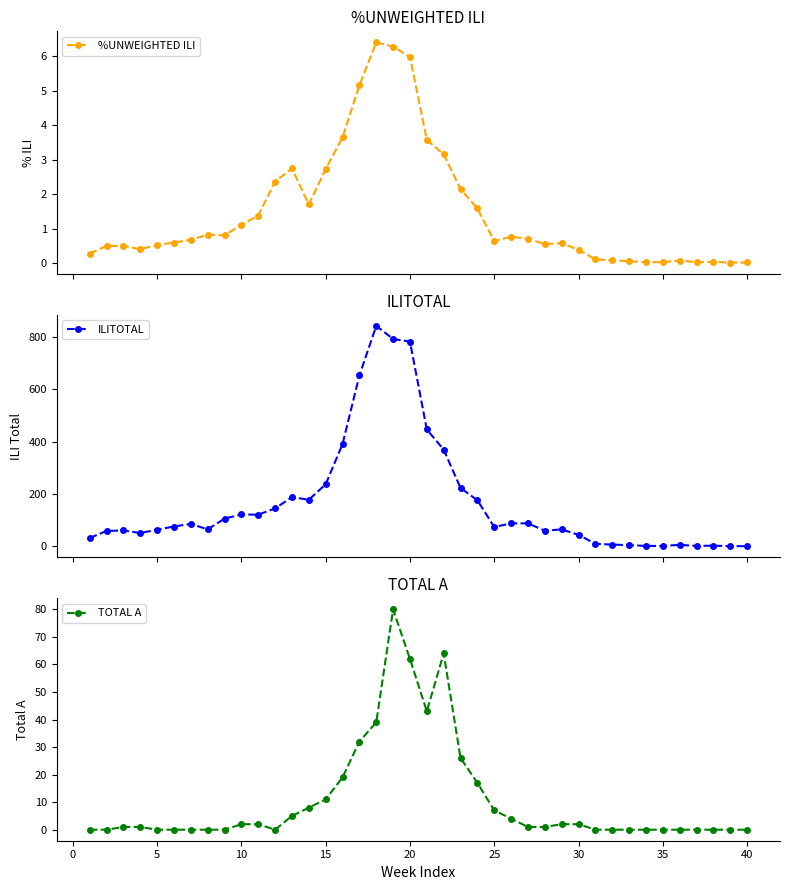

True or false: %UNWEIGHTED ILI has more than 2 interior local peaks.

True